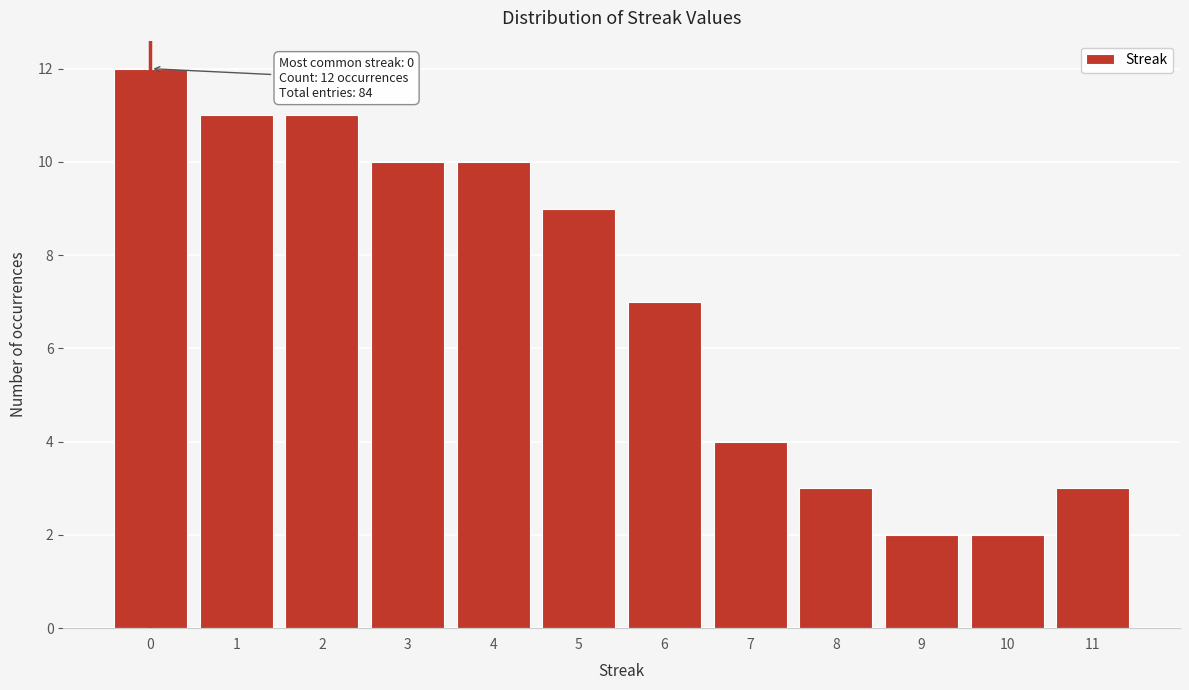

Reading left to right, what are all the values shown in this chart?

0=12	1=11	2=11	3=10	4=10	5=9	6=7	7=4	8=3	9=2	10=2	11=3